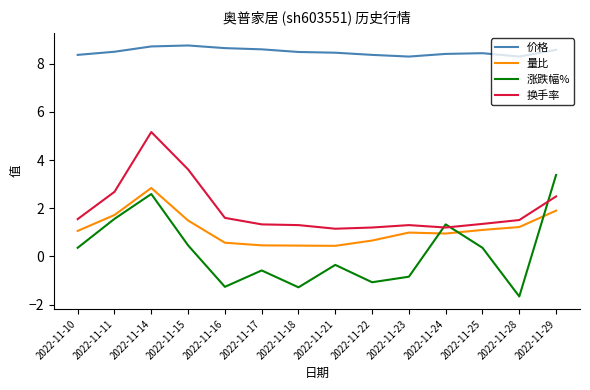

Which series has the largest range (max minus min)?

涨跌幅%